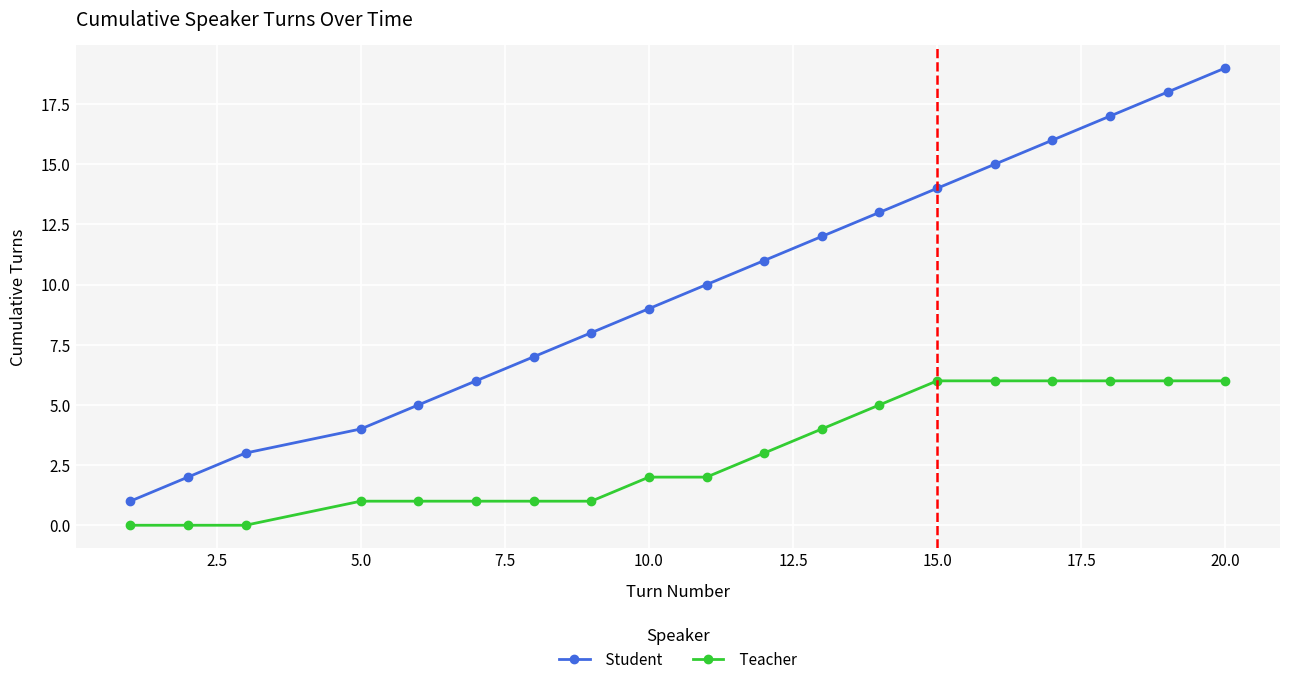

What is the maximum value shown in the chart?

19